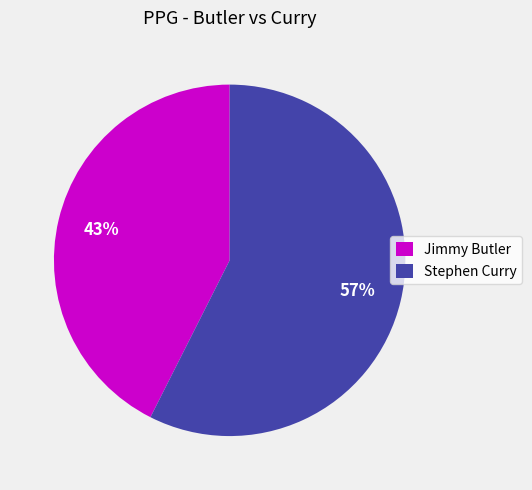

Is the sum of Stephen Curry and Jimmy Butler greater than half?

Yes